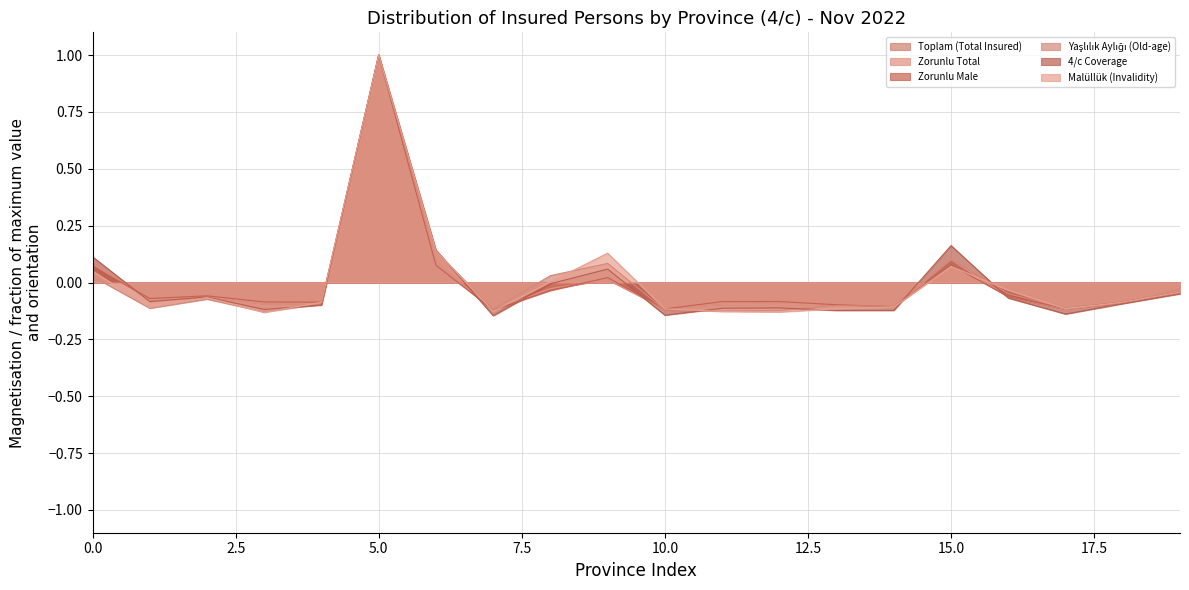

True or false: 4/c Coverage has more than 1 points higher than both neighbors.

True